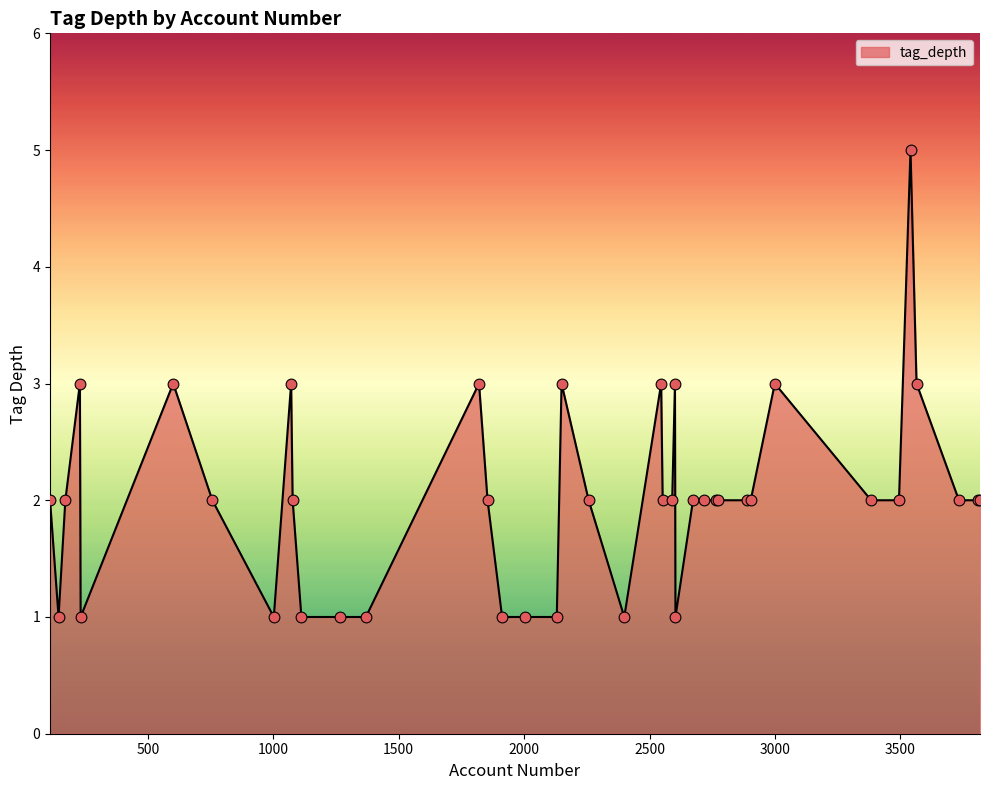

What is the greatest value displayed?

5